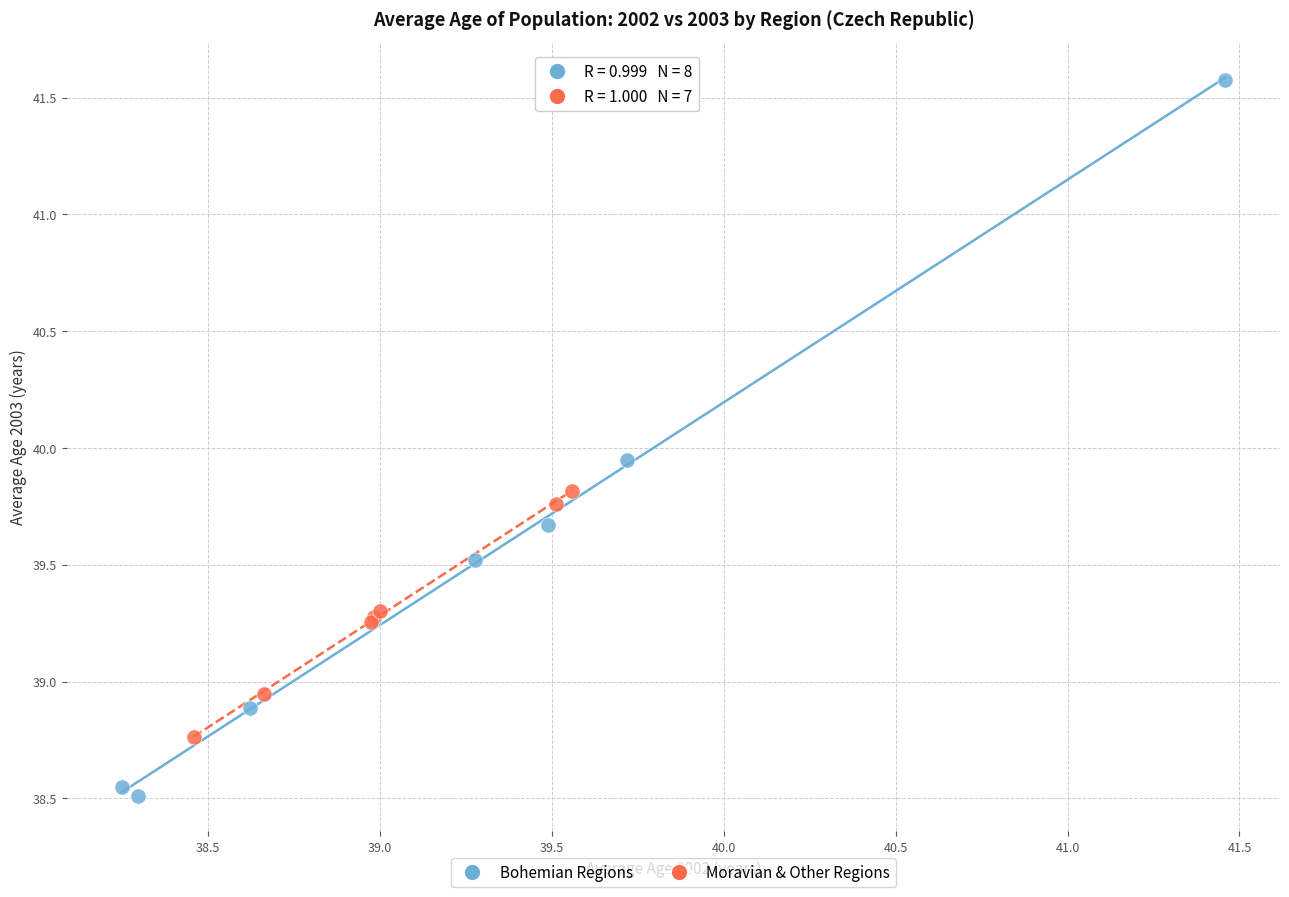

Which series reaches the maximum Y coordinate?

Bohemian Regions